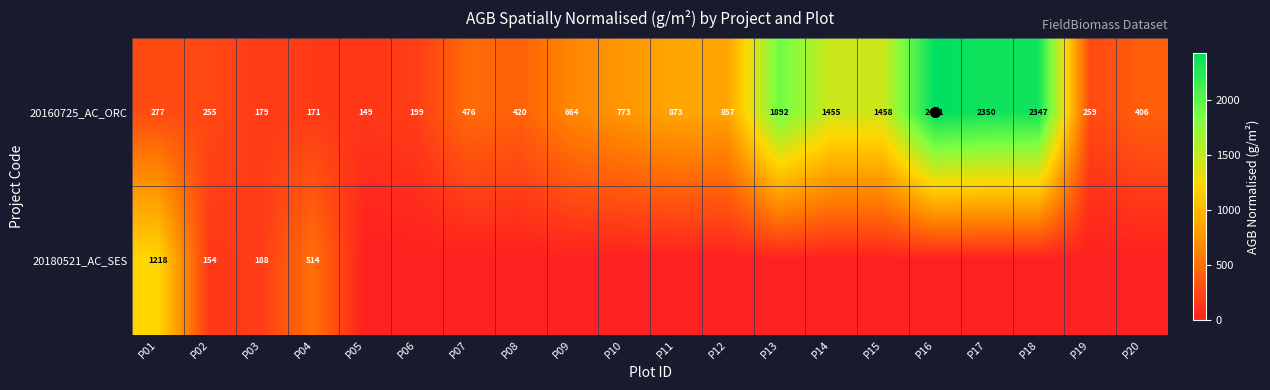

Count the number of categories in the chart.

20